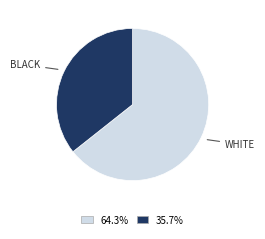

Is there any slice that represents more than half of the pie?

Yes